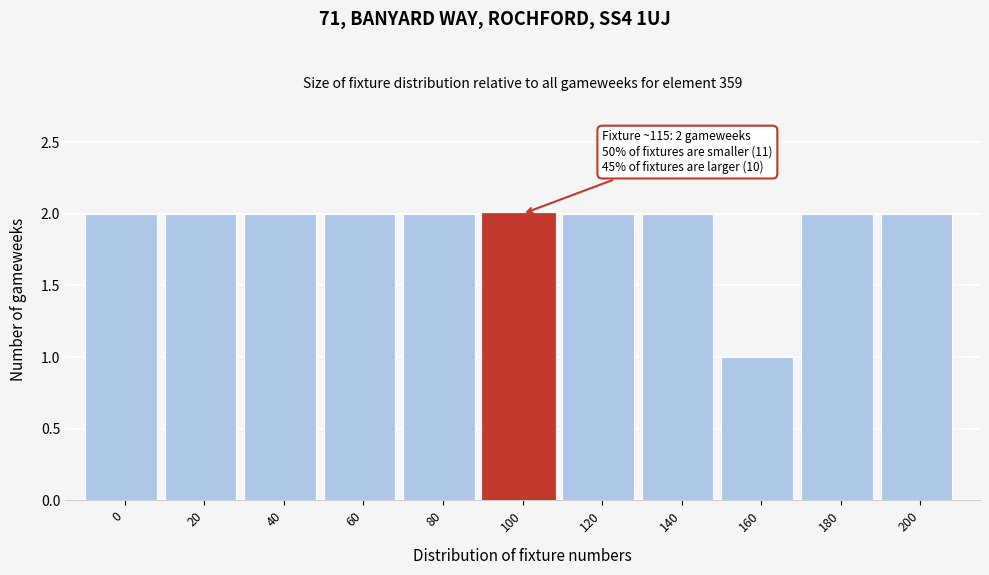

Reading left to right, list all the values displayed in this chart.

2	2	2	2	2	2	2	2	1	2	2